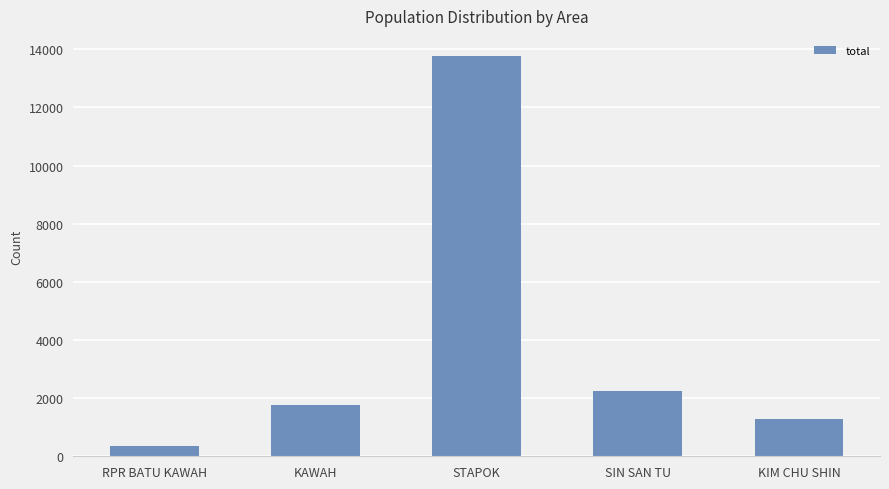

Reading left to right, extract all data points from this chart.

370	1766	13771	2250	1269